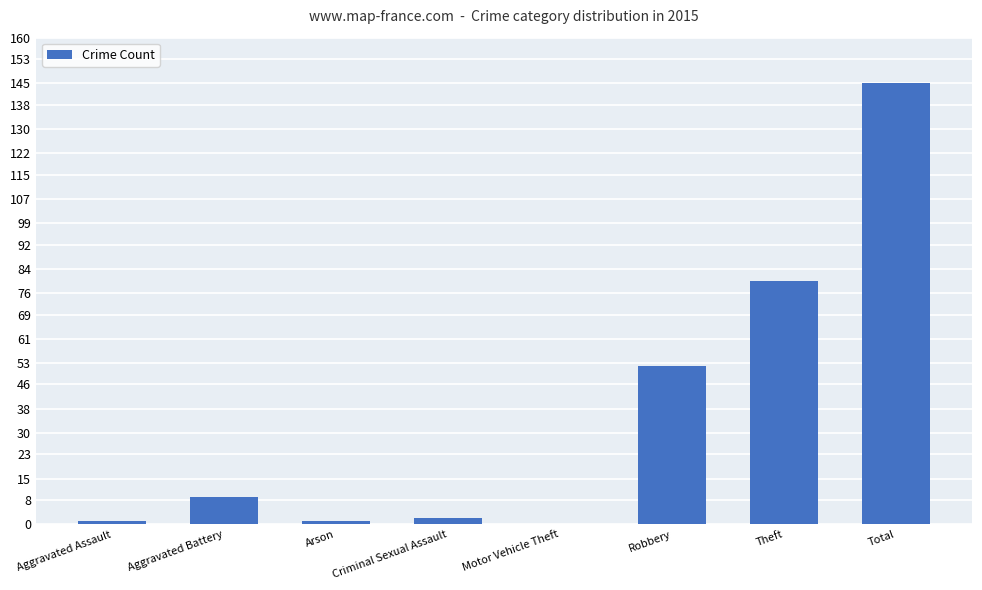

What is the difference between the values at Theft and Arson?

79